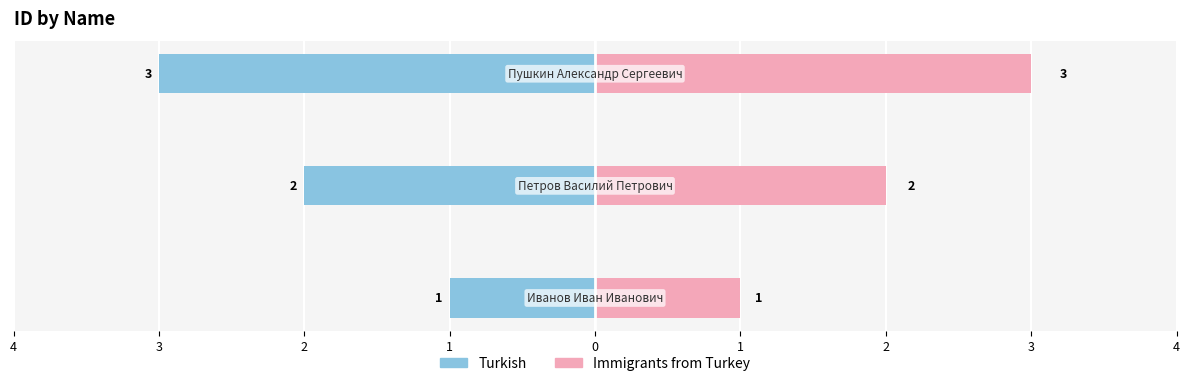

What is the difference between the maximum and minimum values in the Immigrants from Turkey series?

2